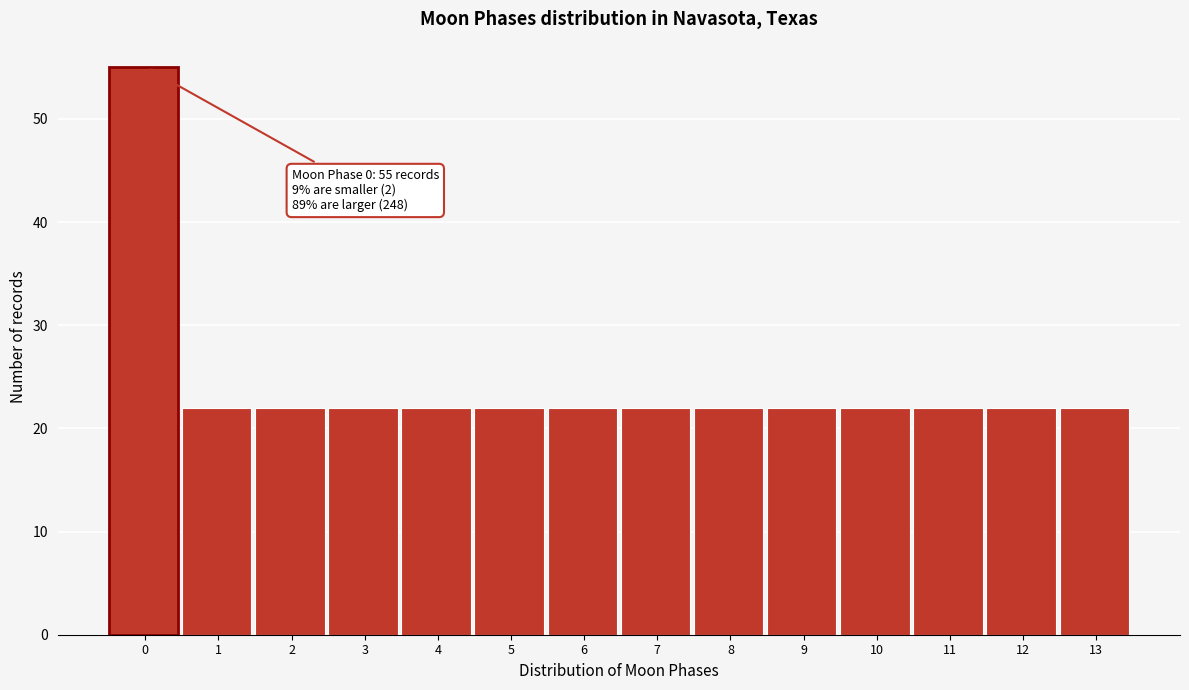

Which range on the x-axis has the tallest bar?

-0.5 to 0.5